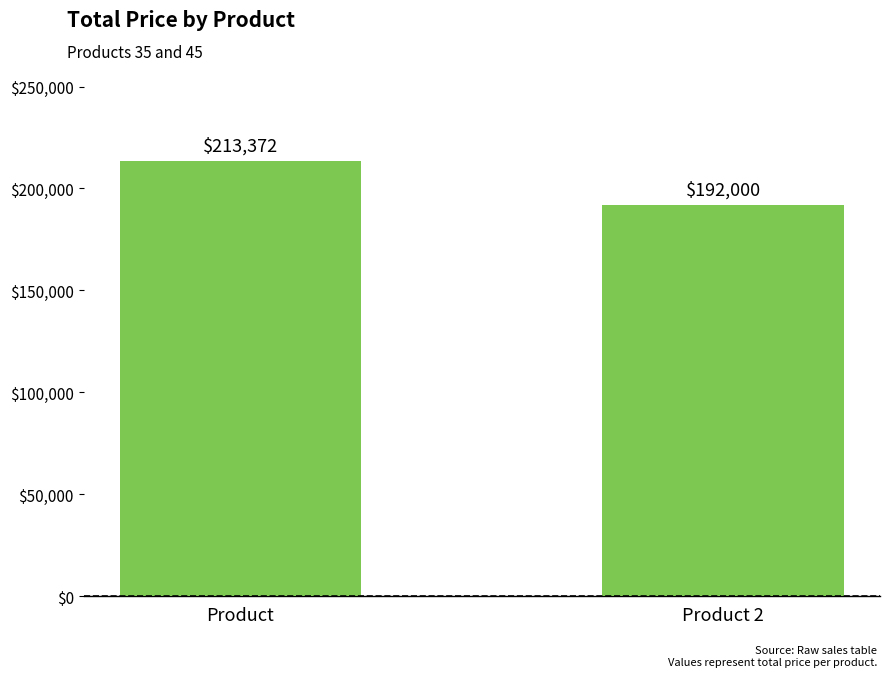

What is the average value?

202686